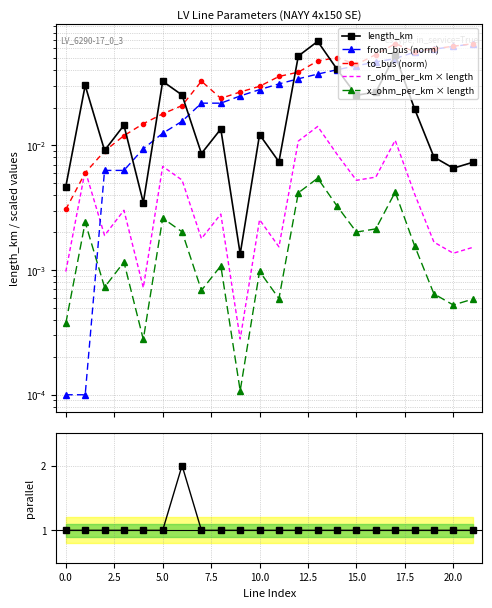

Rank the series by their maximum value, from highest to lowest.

parallel, length_km, to_bus (norm), from_bus (norm), r_ohm_per_km × length, x_ohm_per_km × length